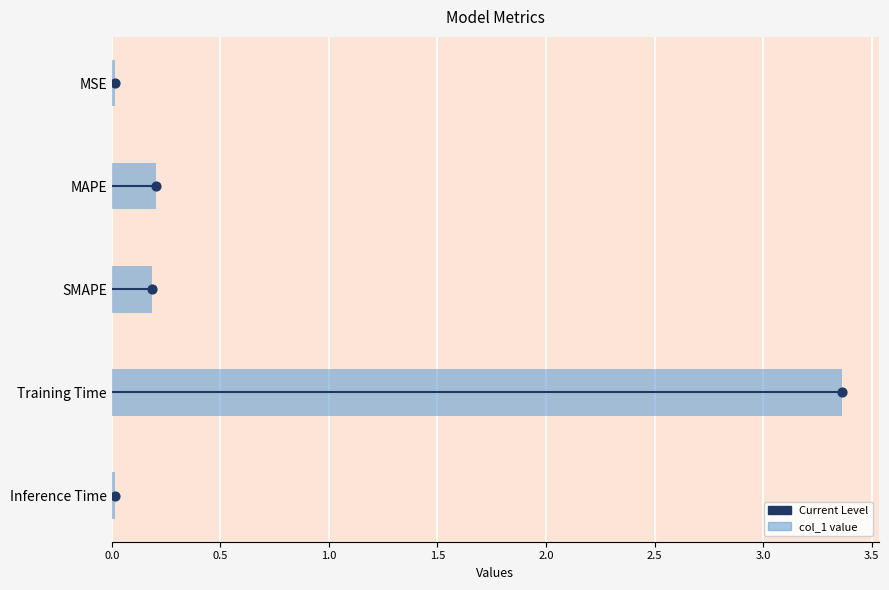

Which has a higher value, SMAPE or Training Time?

Training Time